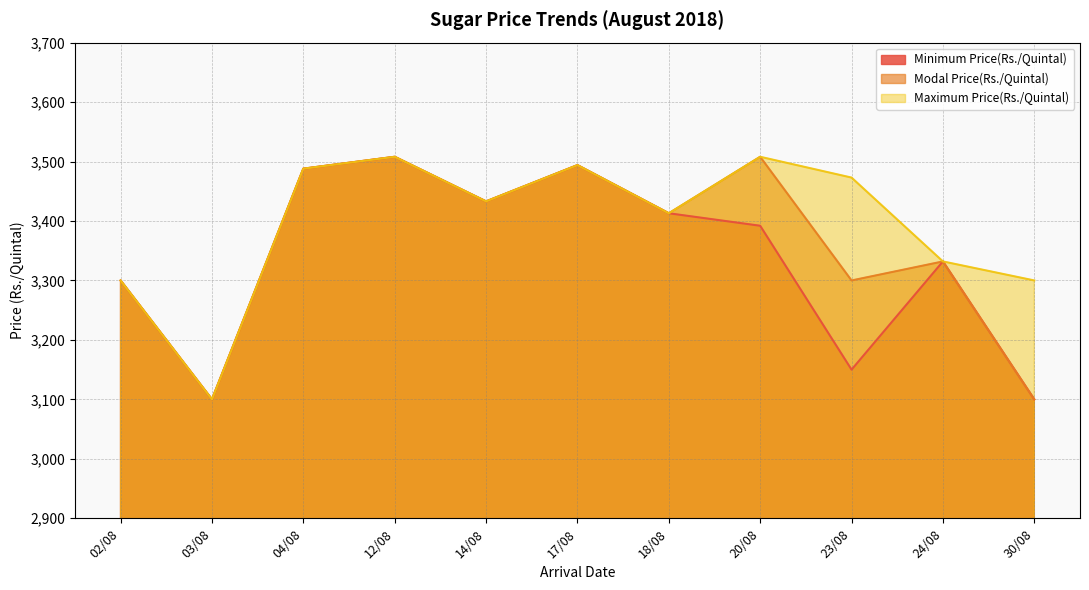

True or false: Maximum Price(Rs./Quintal) and Minimum Price(Rs./Quintal) cross at least once.

False